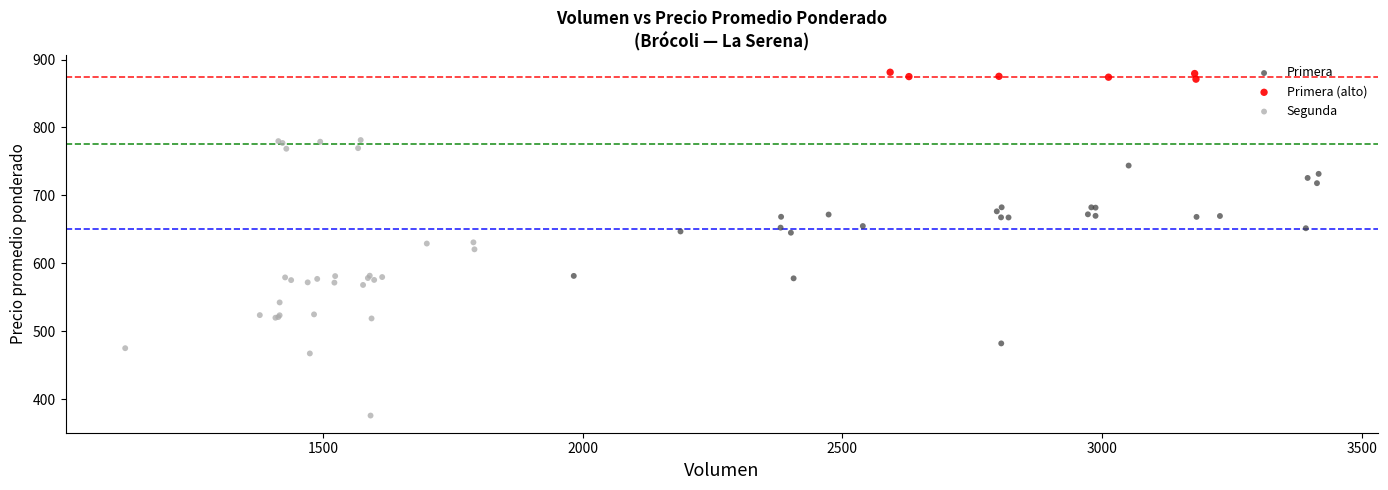

Which series reaches the minimum Y coordinate?

Segunda